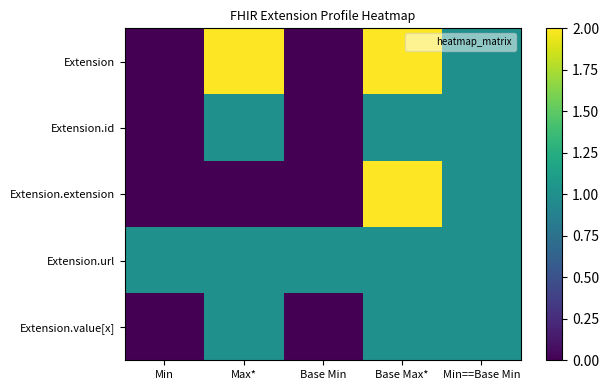

At how many categories does at least one series exceed 0?

5